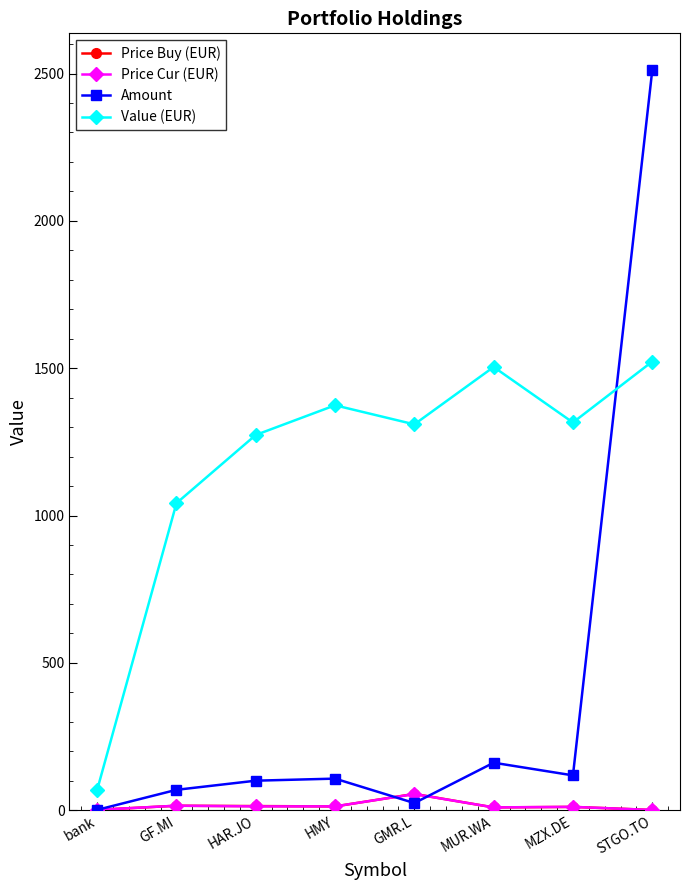

How many values in the Price Buy (EUR) series exceed 12?

4